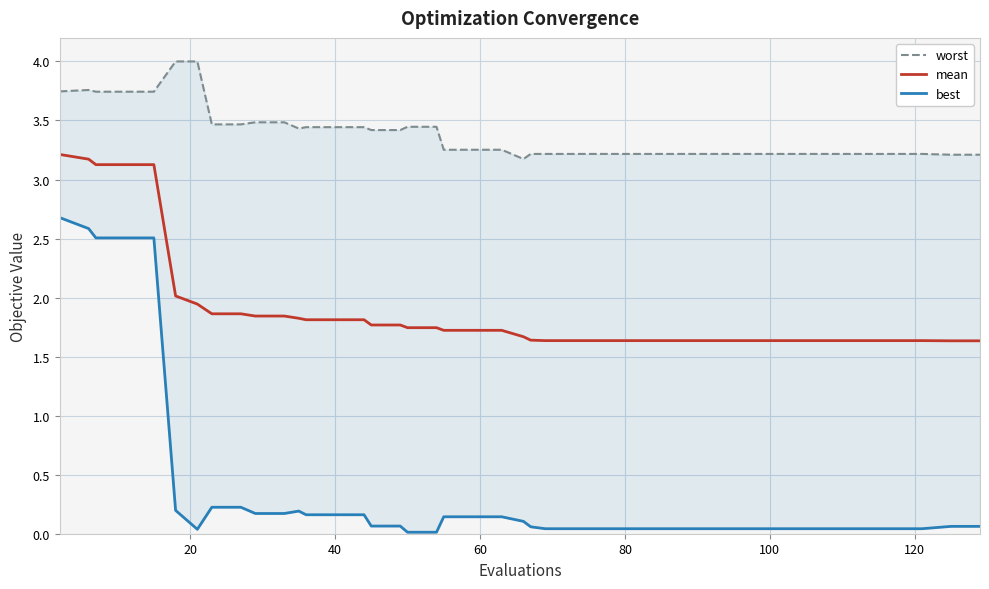

True or false: mean and worst intersect in this chart.

False